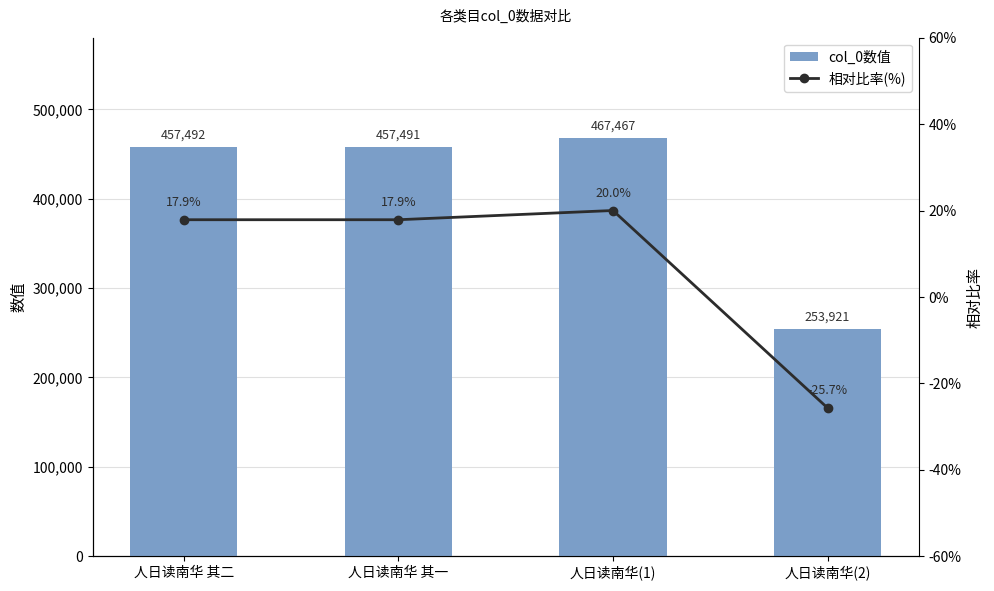

Rank the series by their maximum value, from highest to lowest.

col_0数值, 相对比率(%)